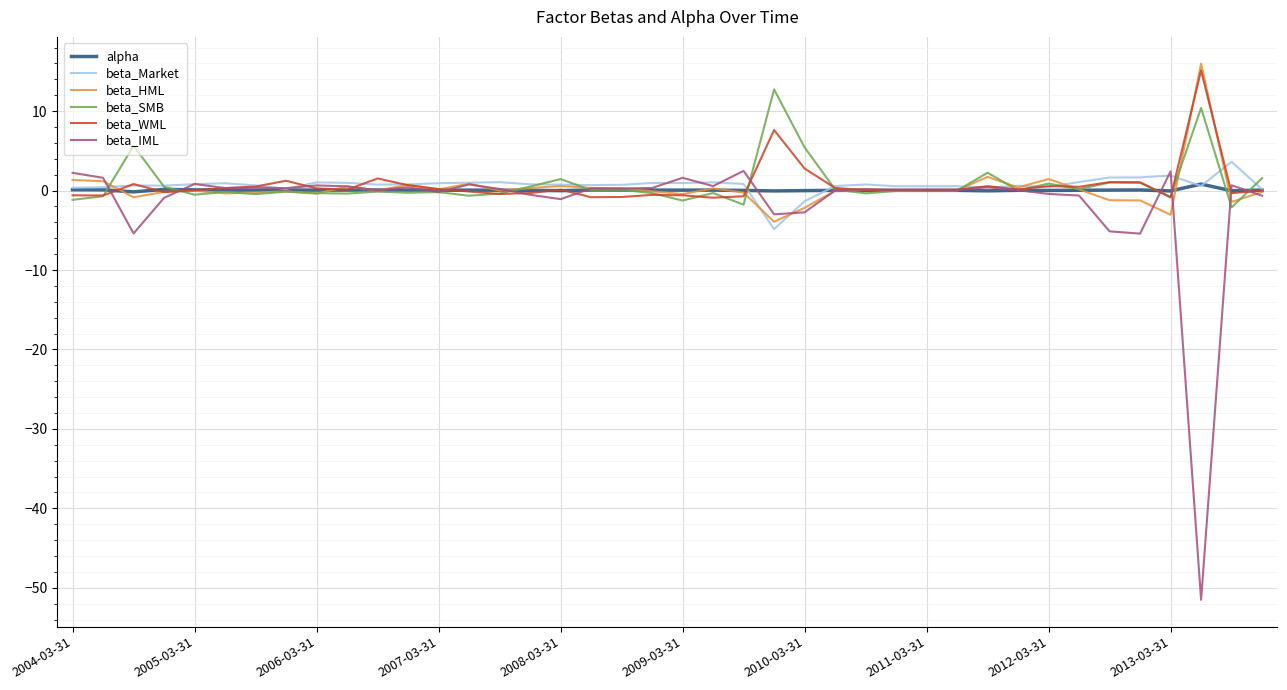

Which series has the widest spread of values?

beta_IML